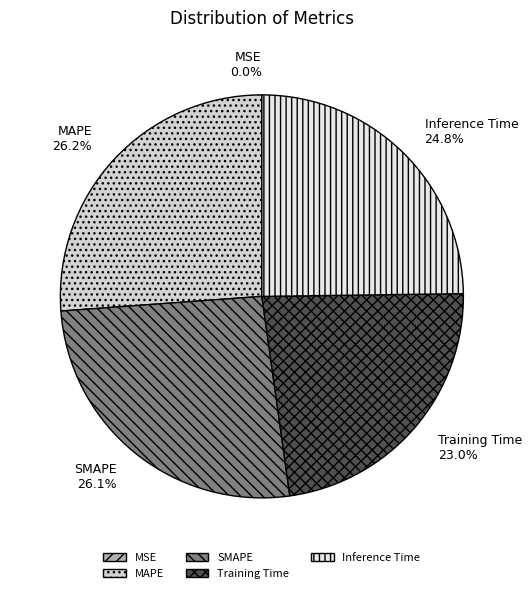

What is the total percentage of Inference Time and Training Time?

47.8%